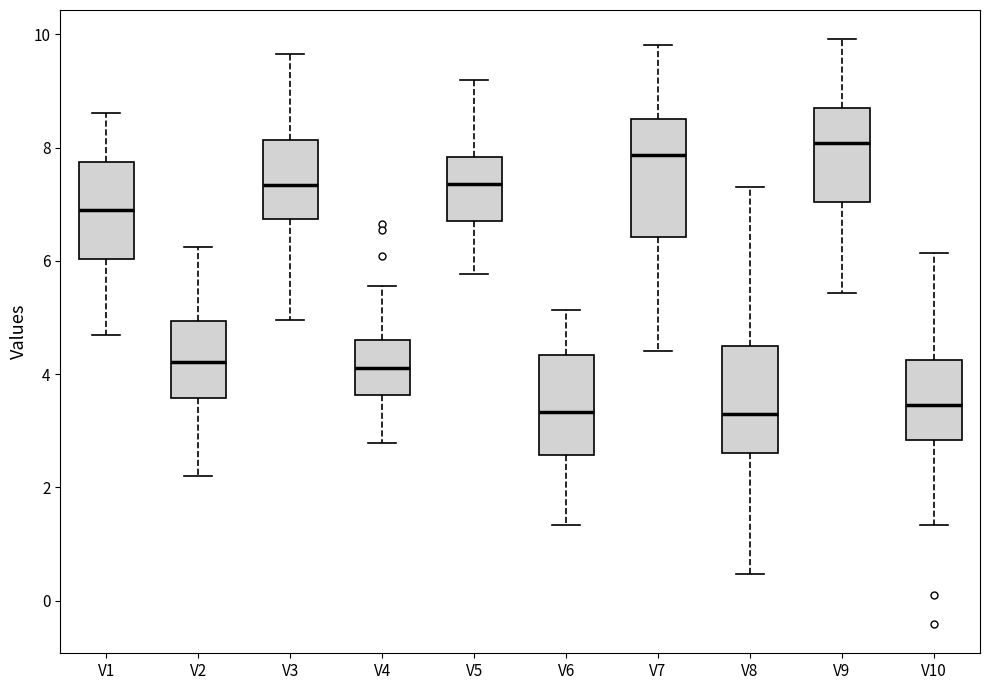

Which box is the tallest, from its lower edge to its upper edge?

V7